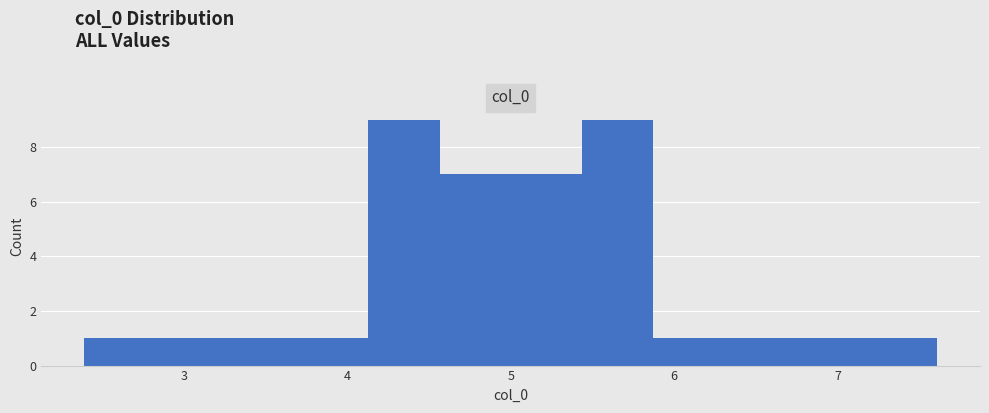

Reading left to right, list every bar in this chart as the range it spans on the x-axis followed by its height. Neither the bar edges nor the heights are printed on the chart, so give them approximately, as read against the axes.

2.4 to 2.8: 1
2.8 to 3.3: 1
3.3 to 3.7: 1
3.7 to 4.1: 1
4.1 to 4.6: 9
4.6 to 5.0: 7
5.0 to 5.4: 7
5.4 to 5.9: 9
5.9 to 6.3: 1
6.3 to 6.7: 1
6.7 to 7.2: 1
7.2 to 7.6: 1